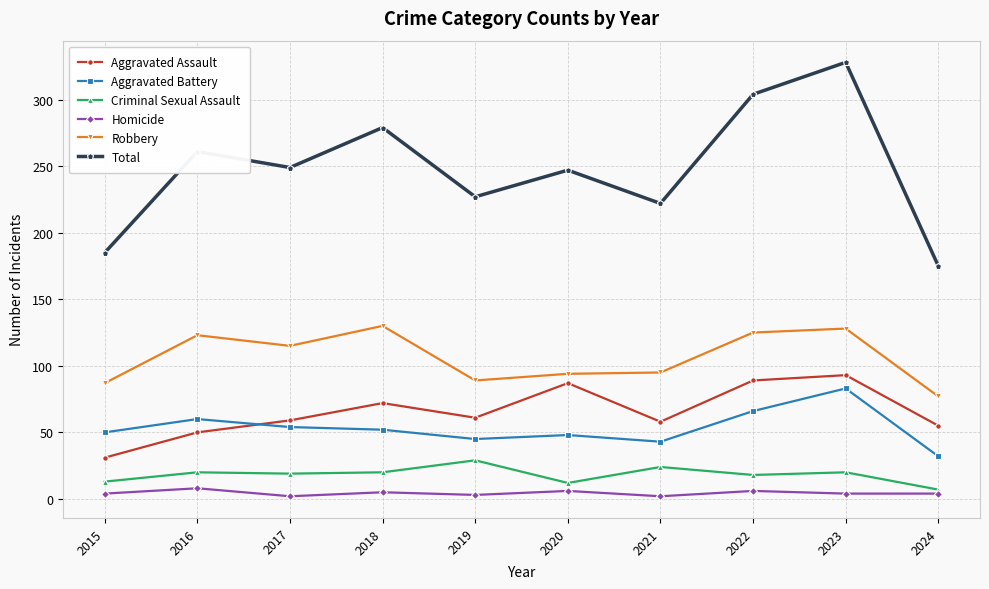

What is the minimum value for Robbery?

77